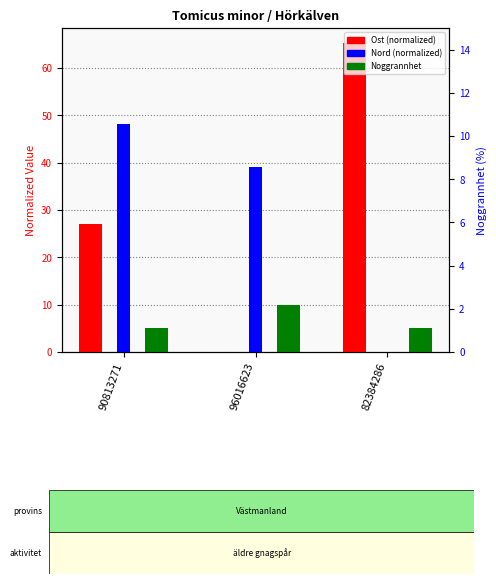

How many groups of bars are there?

3